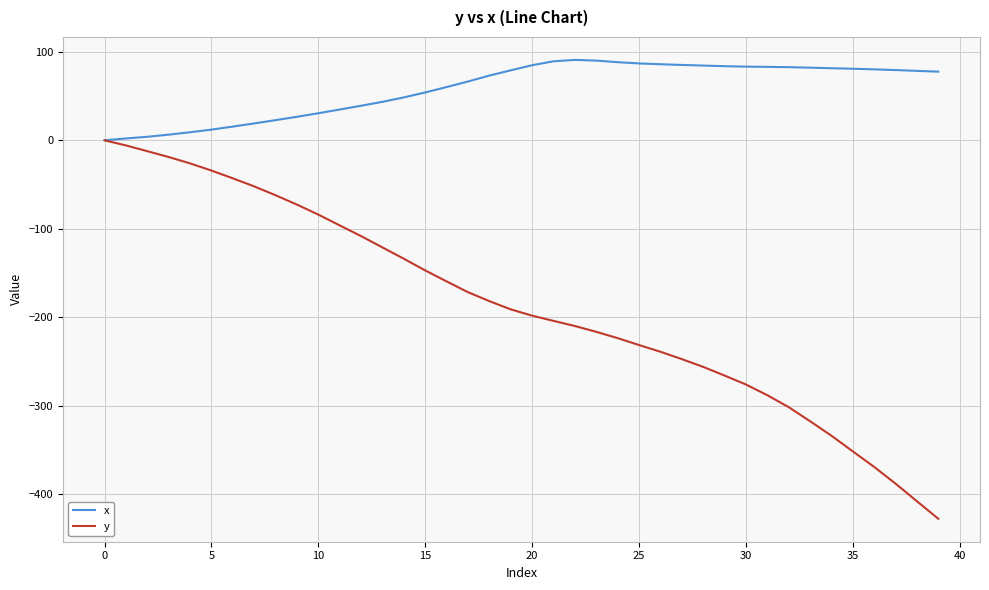

Does the chart display data point markers on the line(s)?

No